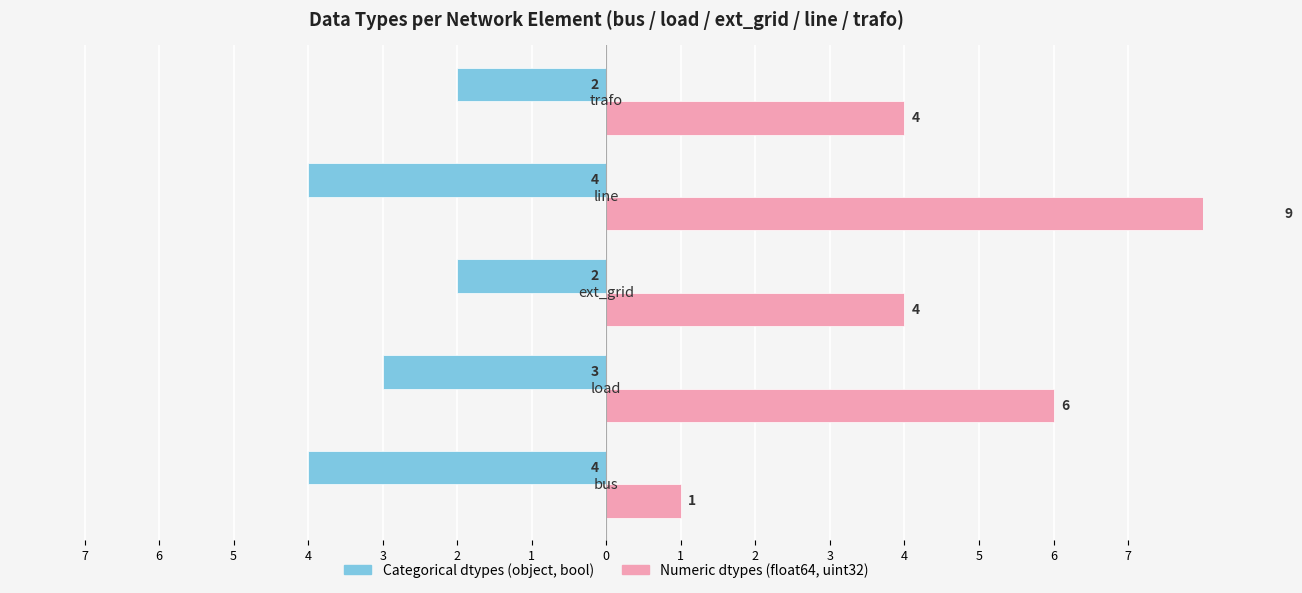

What is the sum of all Numeric dtypes (float64, uint32) values?

24